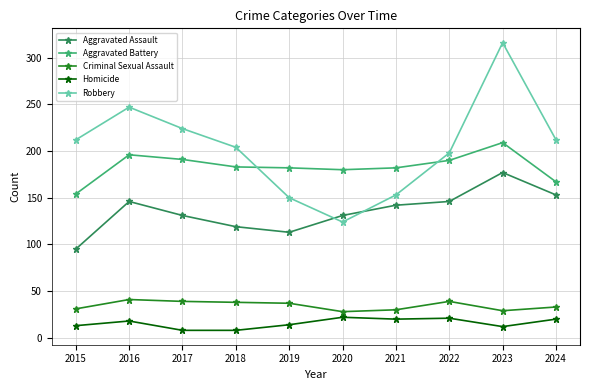

In Robbery, how many points are higher than both neighbors (excluding endpoints)?

2